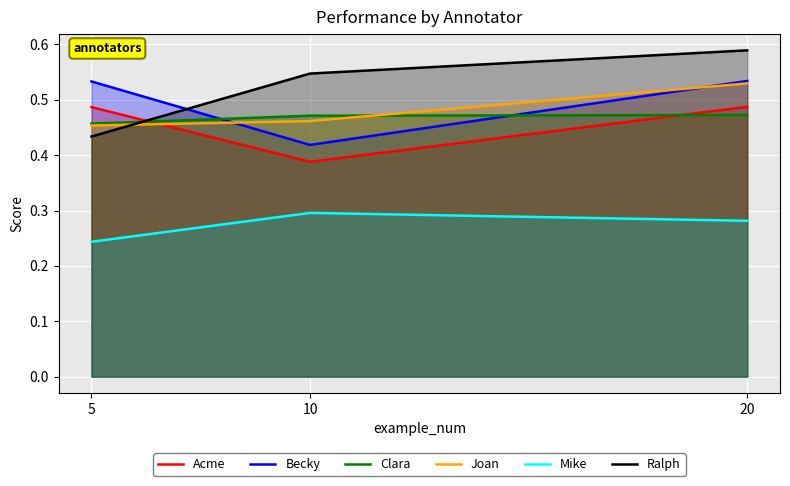

What value does the Acme series have at 20?

0.5